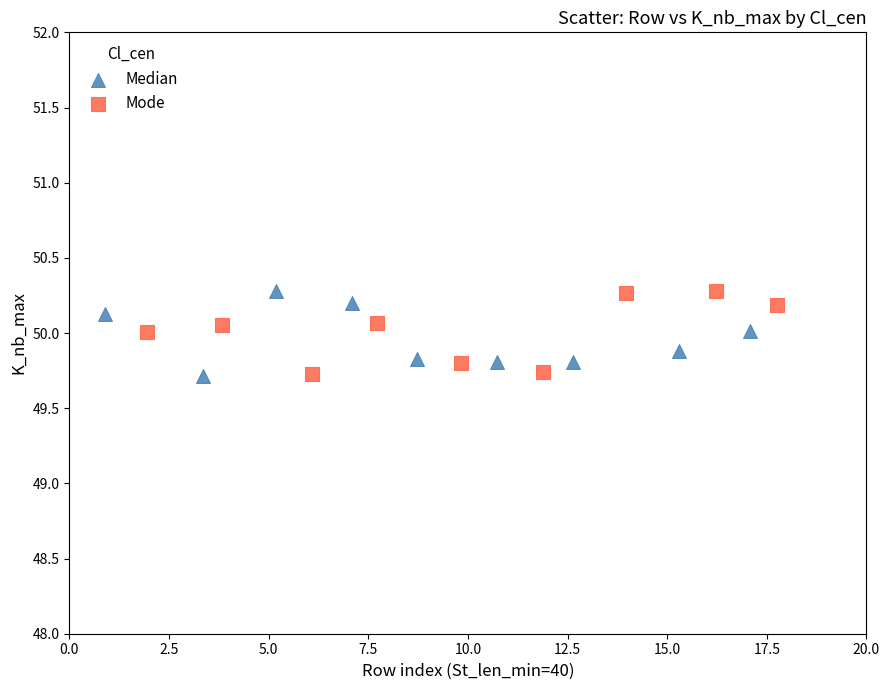

What are all the series names shown in the legend?

Median, Mode